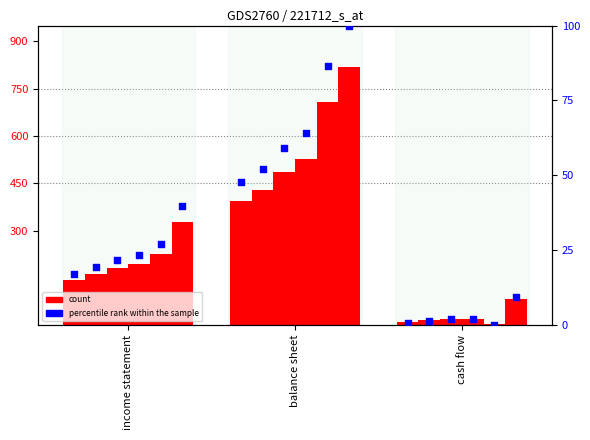

At how many categories does at least one series exceed 11?

3